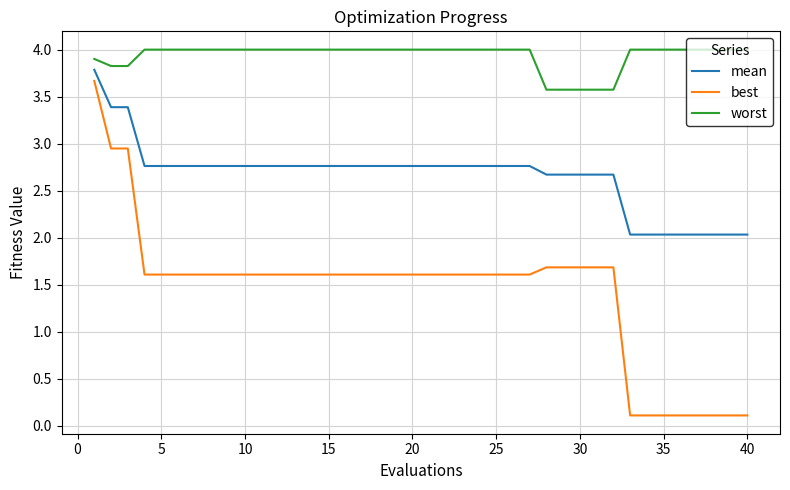

What is the sum of all mean values?

106.5